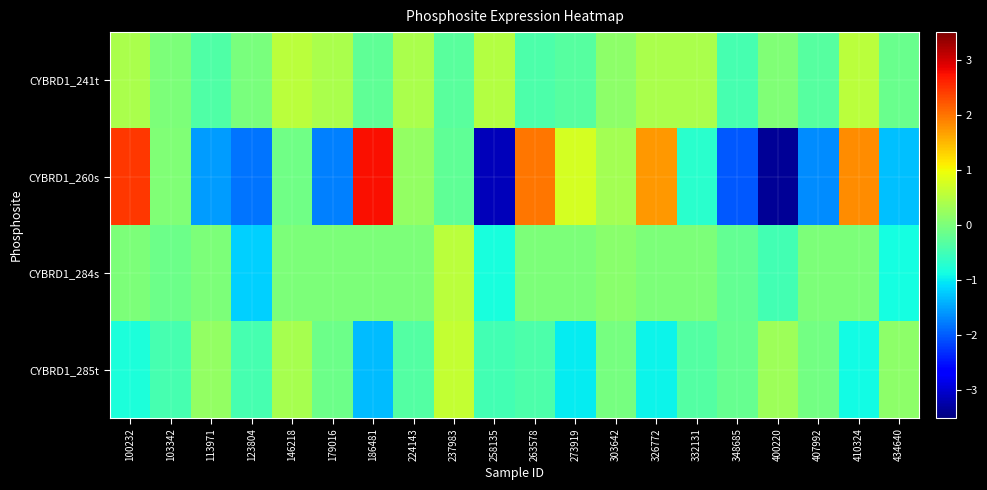

Rank the series by their maximum value, from lowest to highest.

CYBRD1_241t, CYBRD1_284s, CYBRD1_285t, CYBRD1_260s